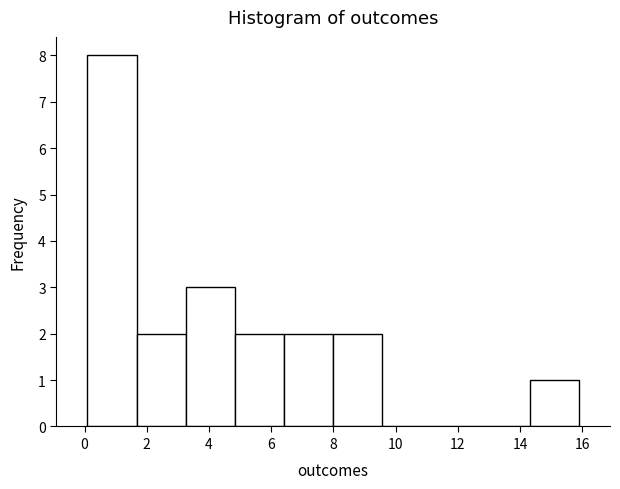

How tall is the bar that spans 3.2 to 4.8 on the x-axis? Neither the bar edges nor the heights are printed on the chart, so give them approximately, as read against the axes.

3